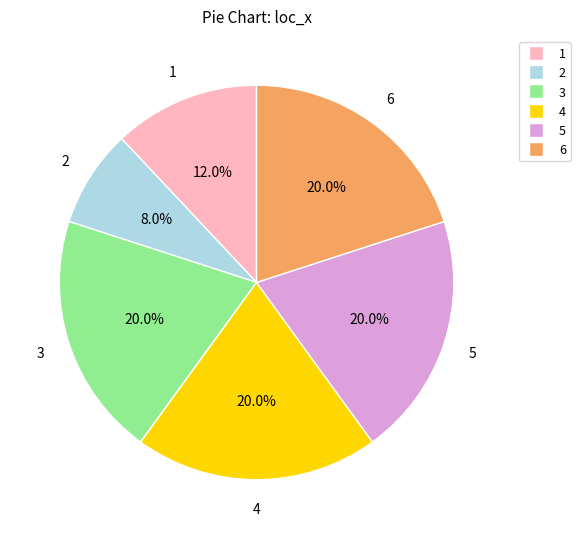

Does any single category account for the majority?

No